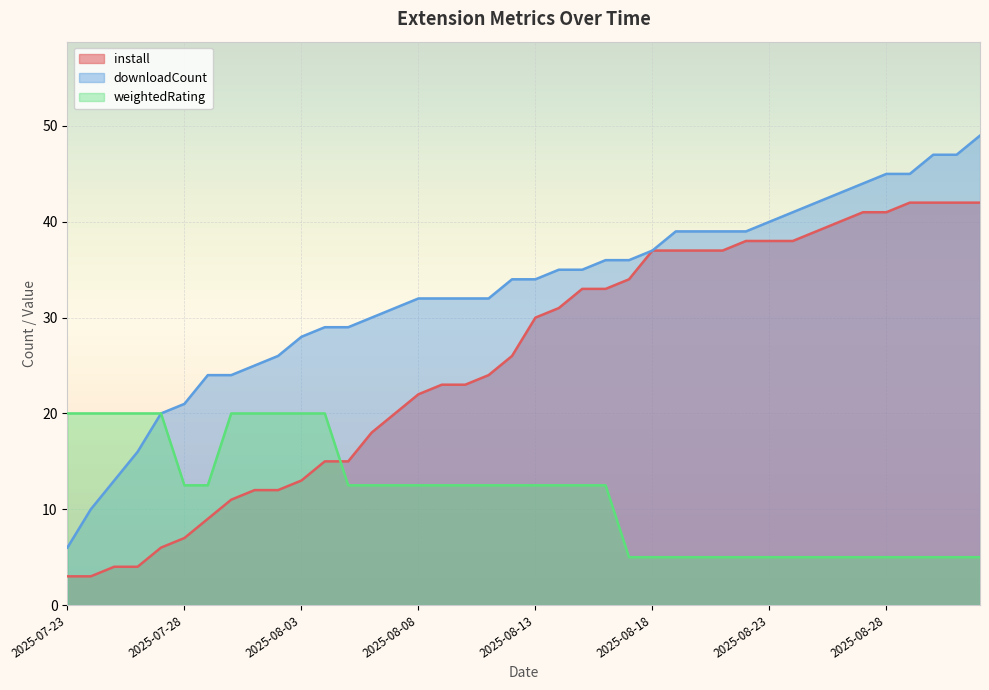

Which series has the largest total across all categories?

downloadCount